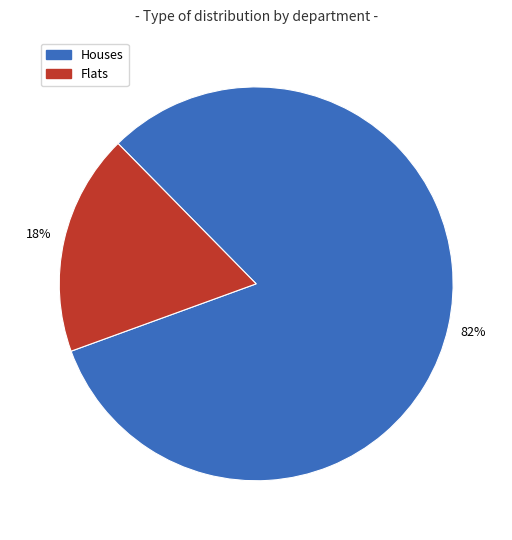

Does any single category account for the majority?

Yes